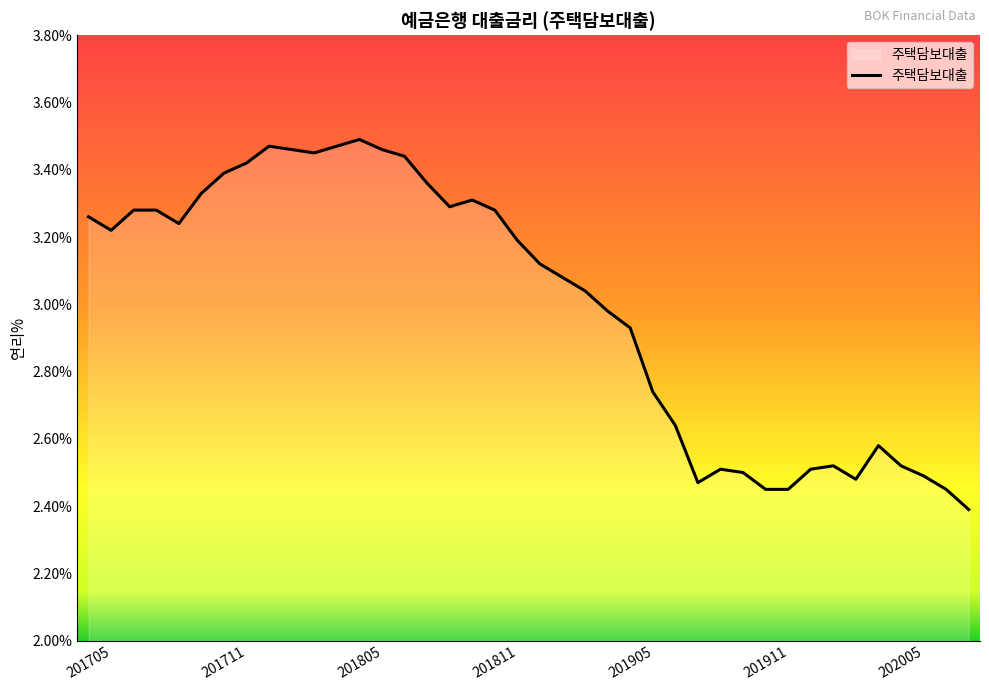

How many values exceed 3?

23